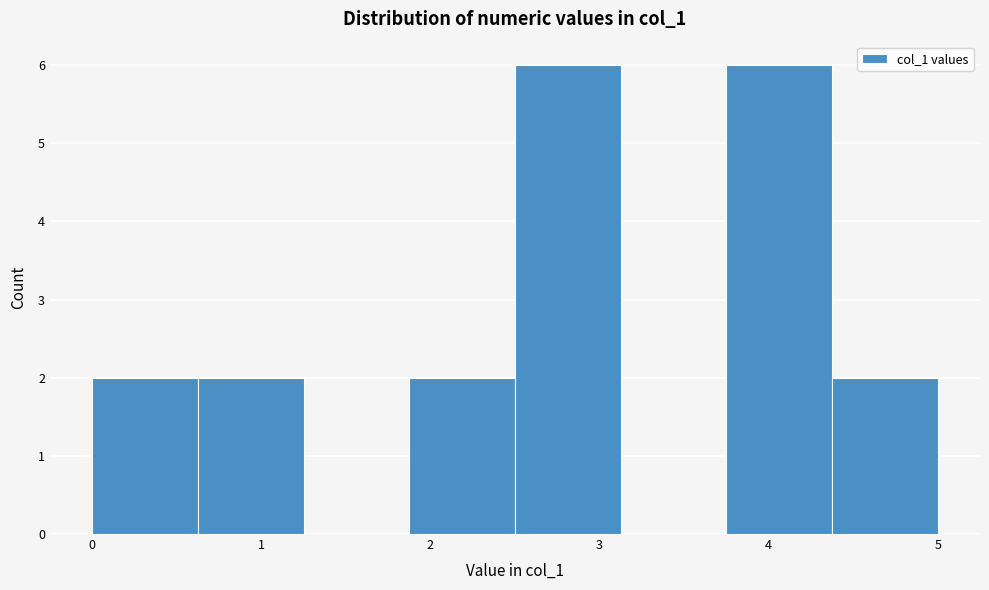

How tall is the bar that spans 1.9 to 2.5 on the x-axis? Neither the bar edges nor the heights are printed on the chart, so give them approximately, as read against the axes.

2